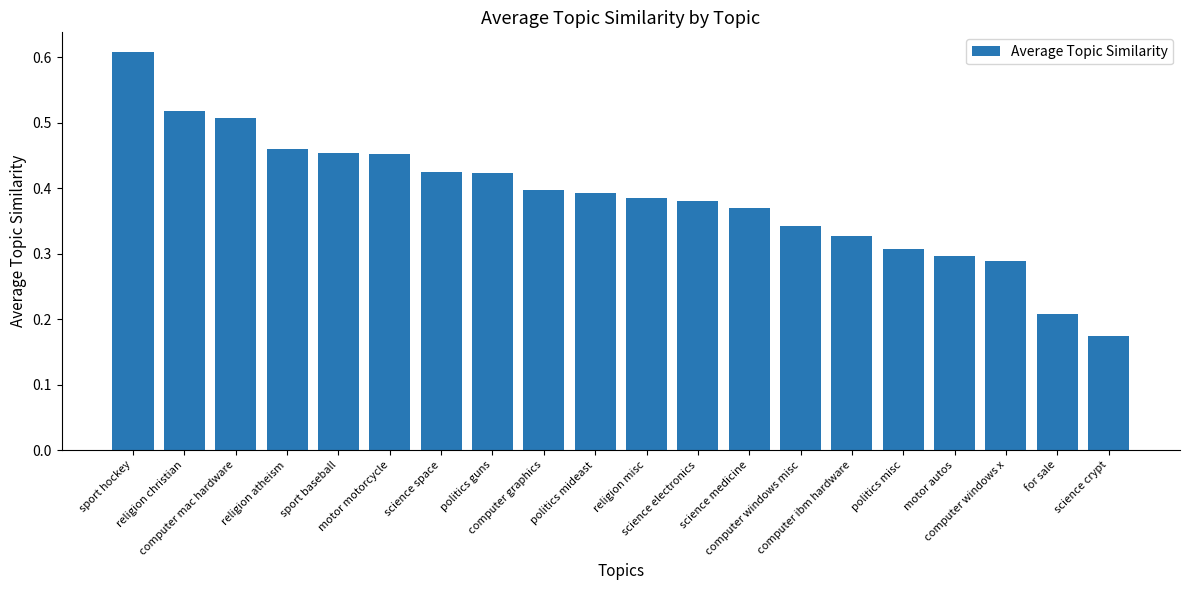

Which has a higher value, motor autos or religion misc?

religion misc